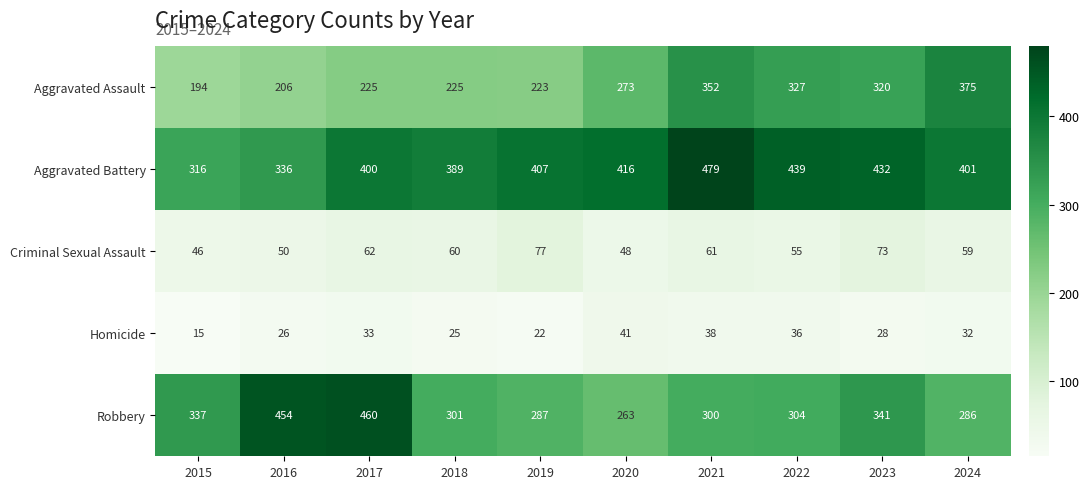

Count the number of categories in the chart.

10